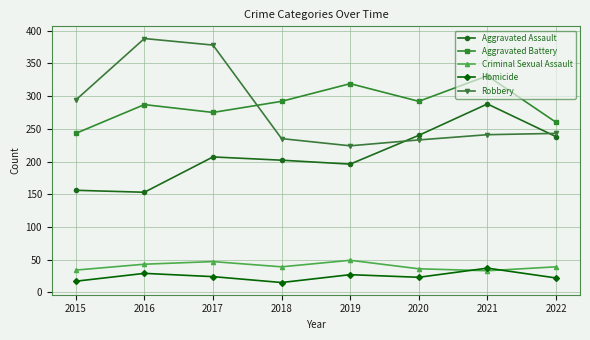

Which series has the largest range (max minus min)?

Robbery